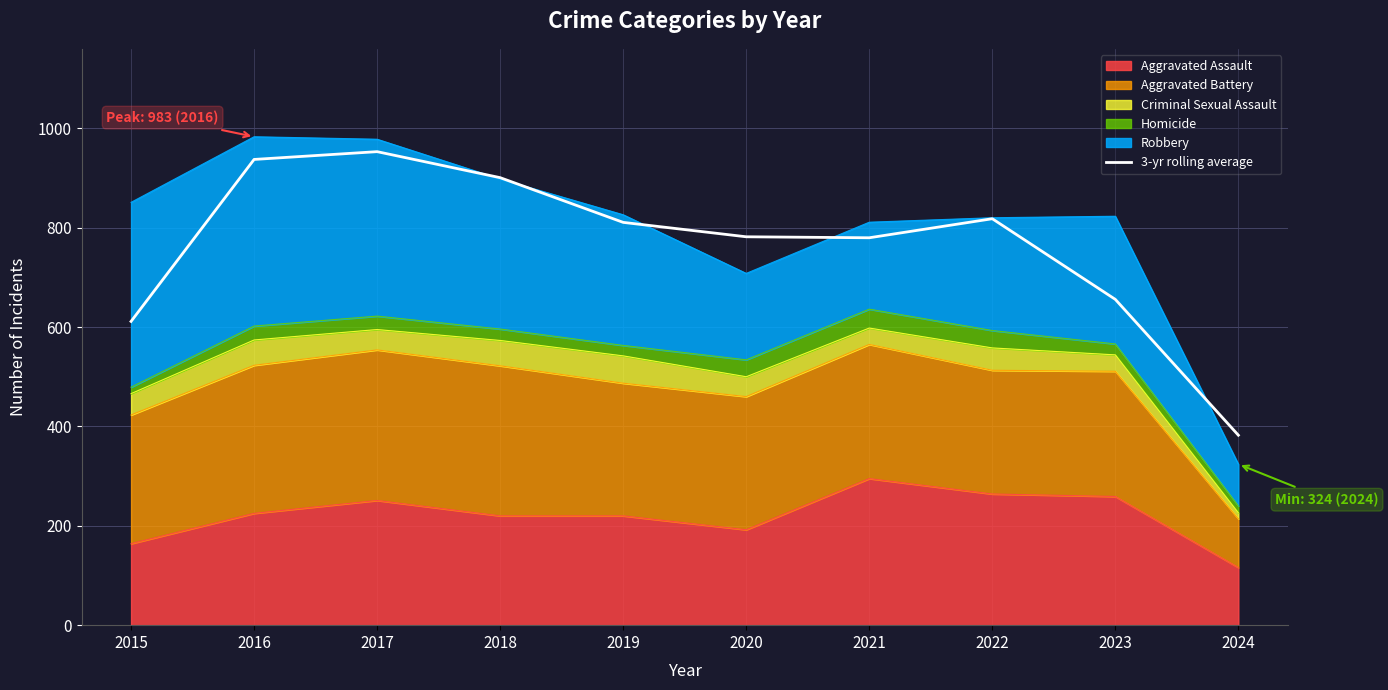

What is the average value?

763.0